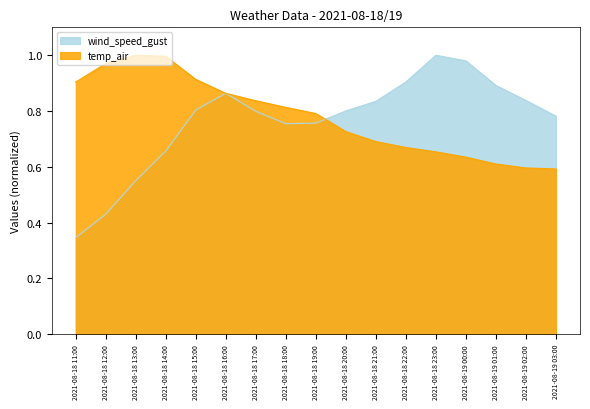

List the series in order of their peak value, highest first.

wind_speed_gust, temp_air